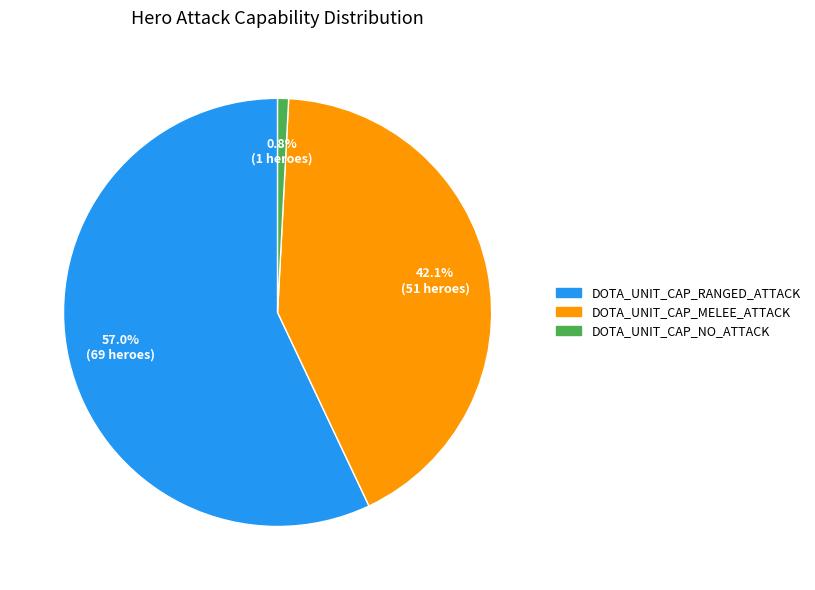

Is there a majority slice in this chart?

Yes